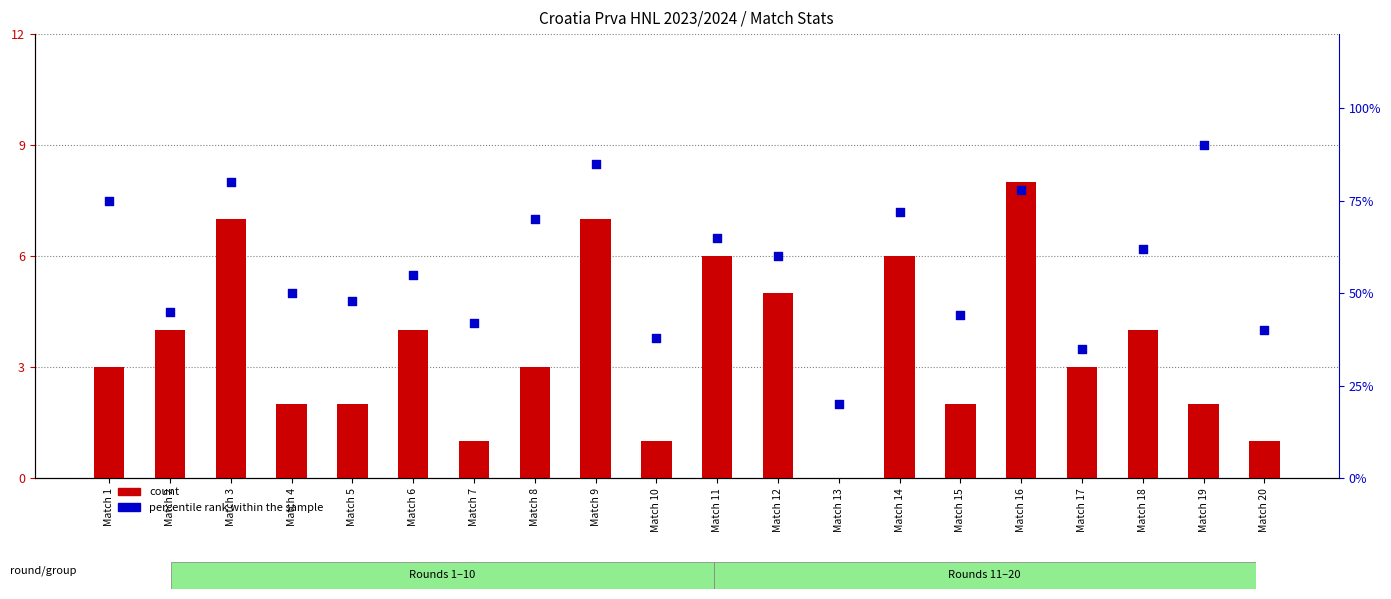

At how many categories does at least one series exceed 39?

17